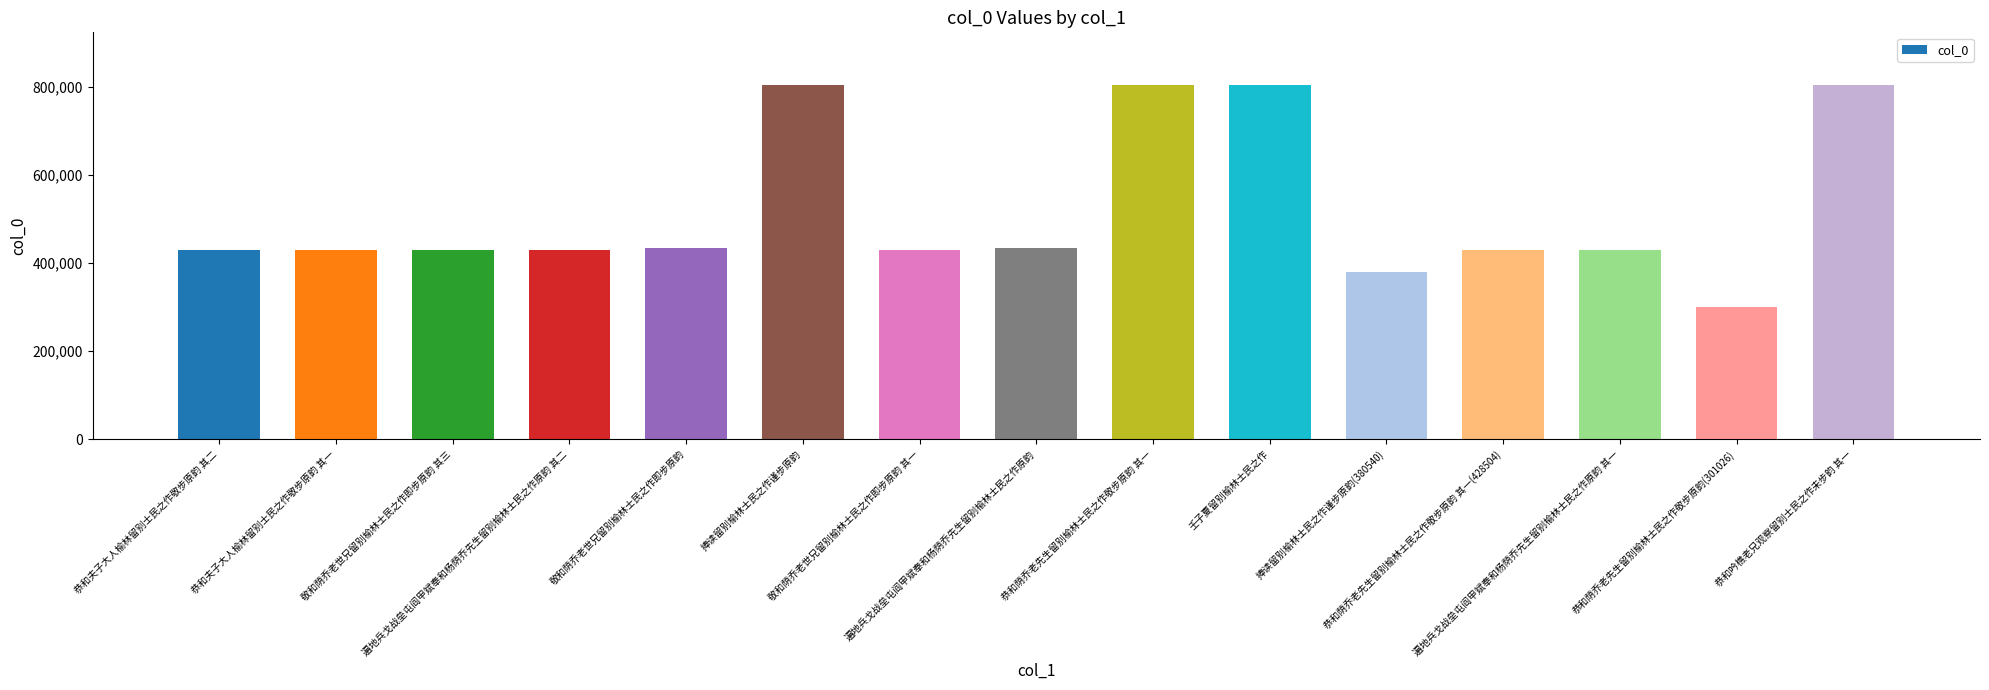

What is the change in value from 敬和荫乔老世兄留别榆林士民之作即步原韵 to 恭和荫乔老先生留别榆林士民之作敬步原韵 其一(428504)?

-5287